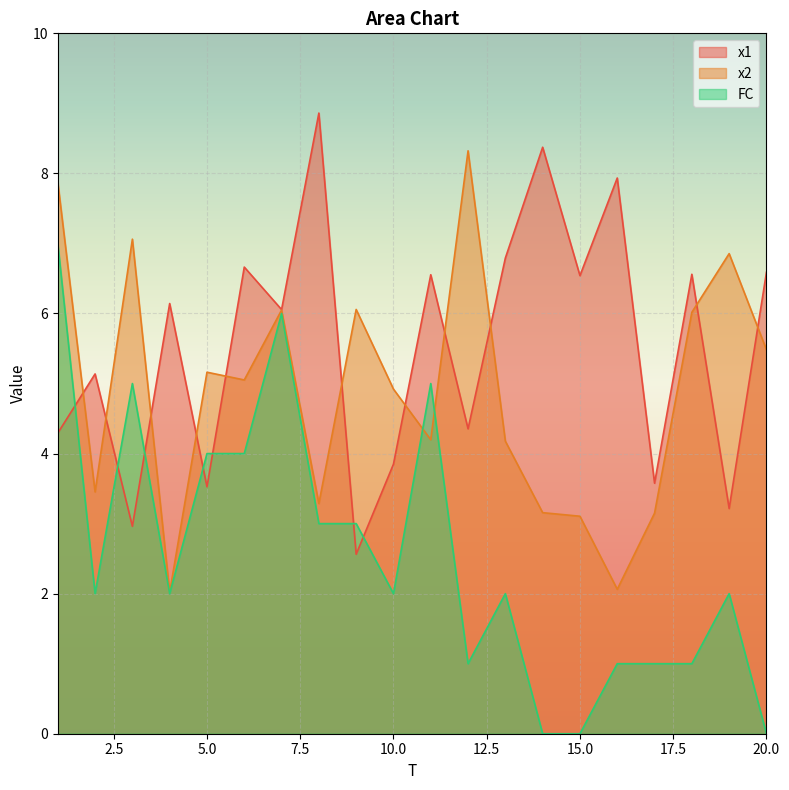

Read the x1 value at 12.

4.4